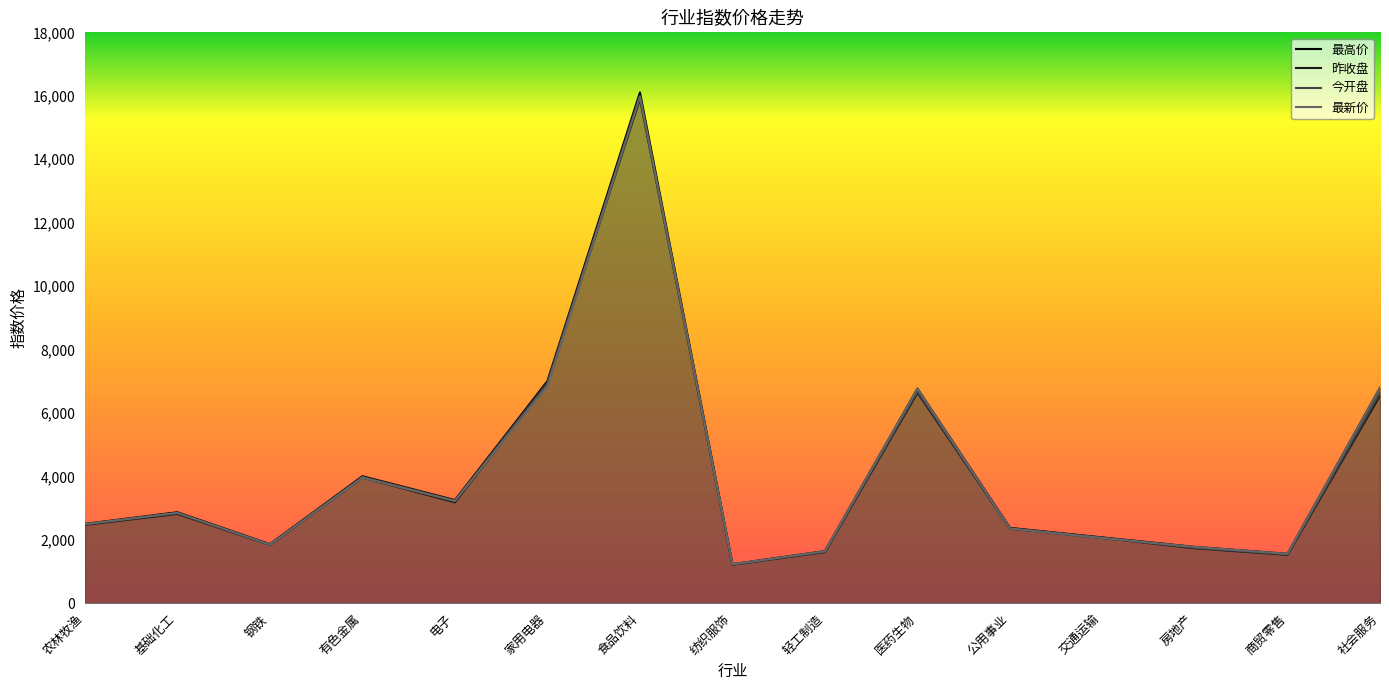

What is the average value of the 最新价 series?

4089.8